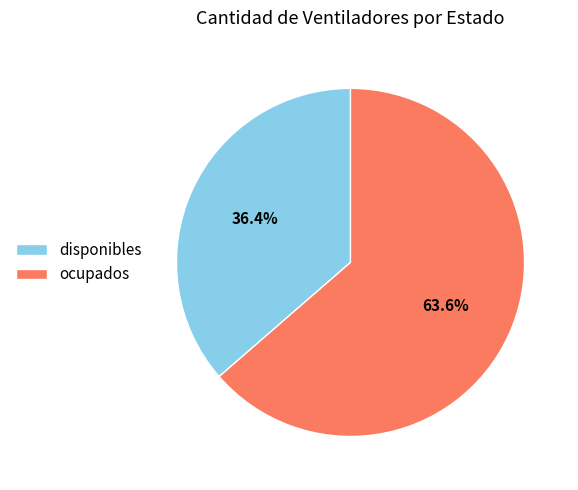

Which has a higher value, ocupados or disponibles?

ocupados